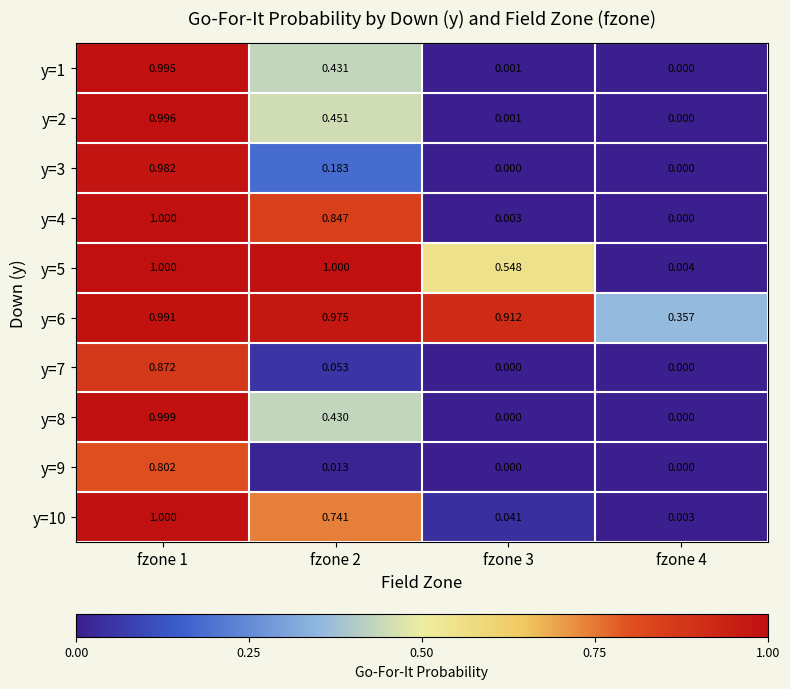

Is the value of y=1 at fzone 2 greater than the value of y=8 at fzone 3?

Yes